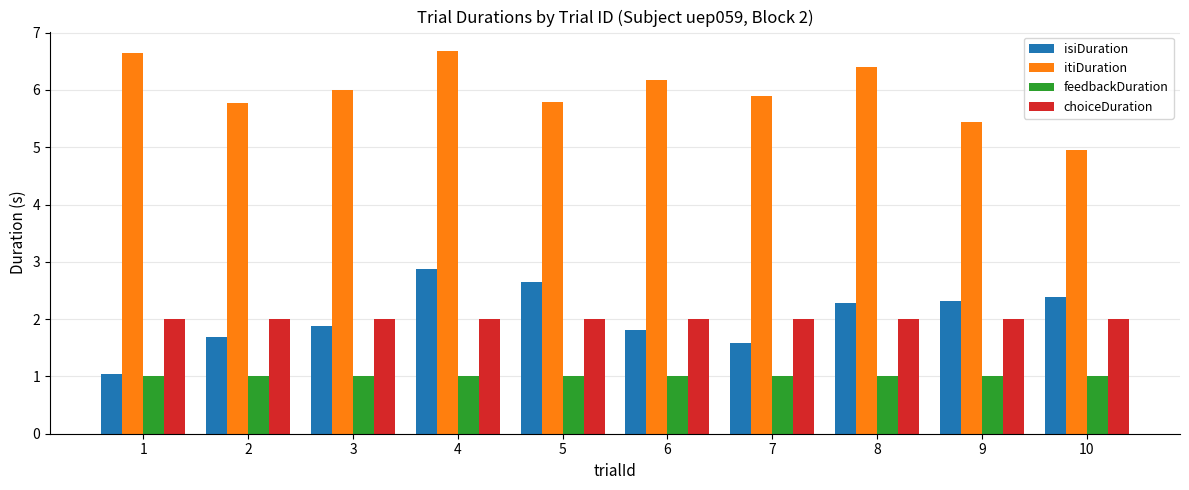

Between 6 and 9, which series saw the biggest shift?

itiDuration